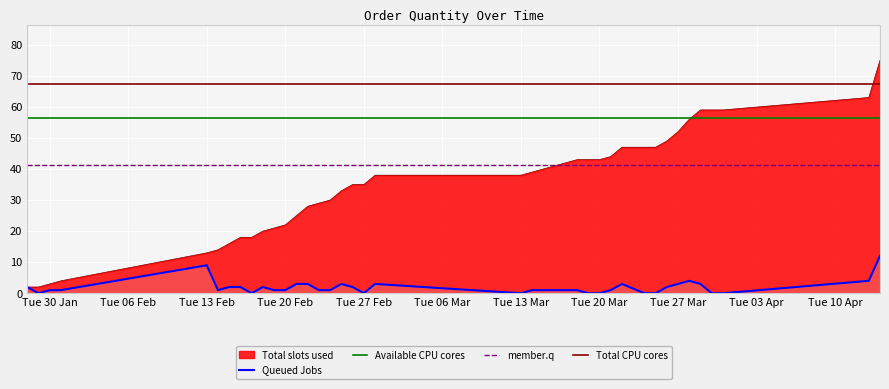

What is the value of the member.q point at the 27th from the left?

41.2